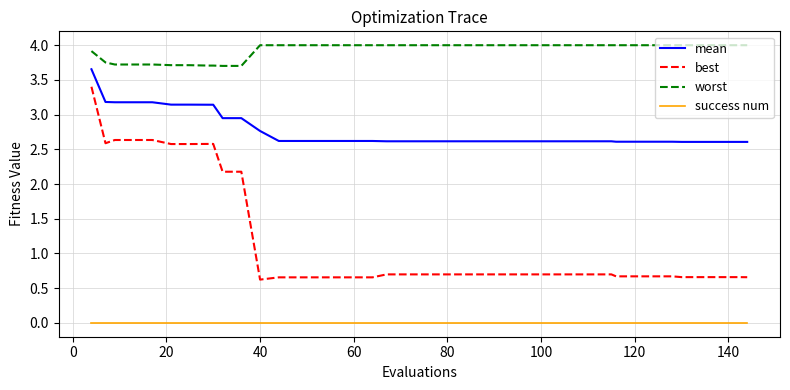

List the series in order of their peak value, highest first.

worst, mean, best, success num